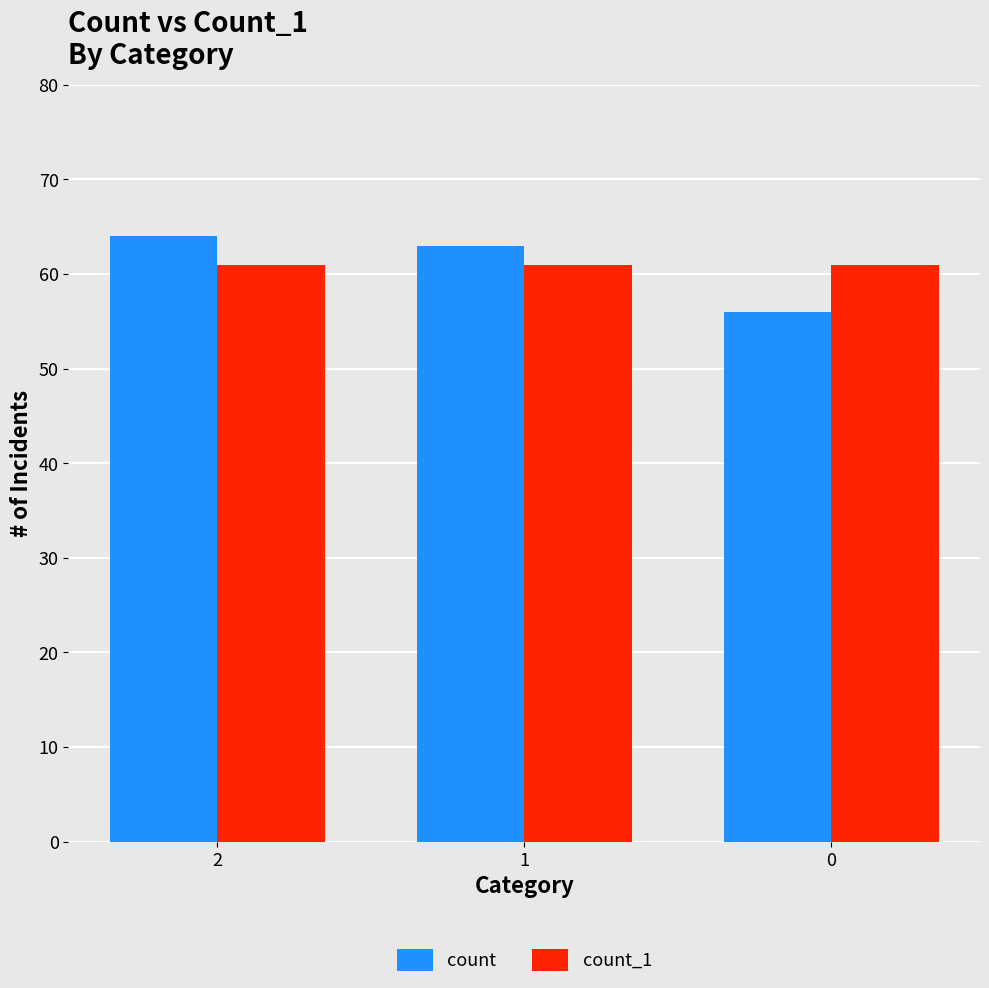

At 2, list the series in order from smallest to largest.

count_1, count